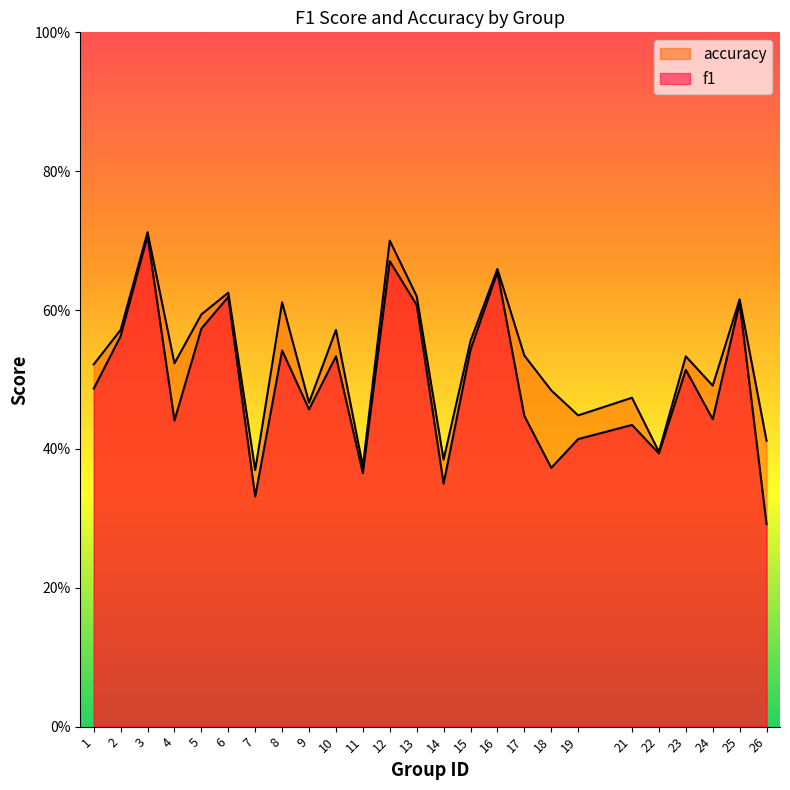

True or false: f1 and accuracy intersect in this chart.

False